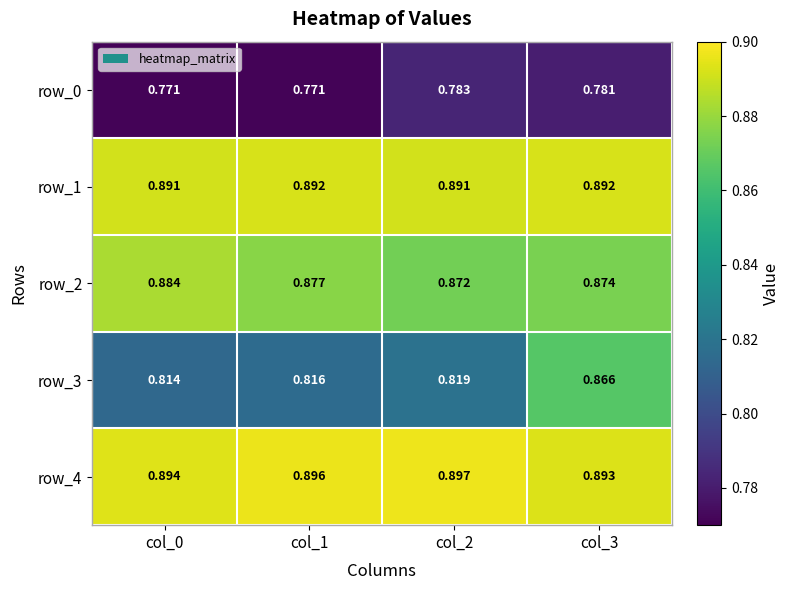

Between col_1 and col_3, which series saw the biggest shift?

row_3